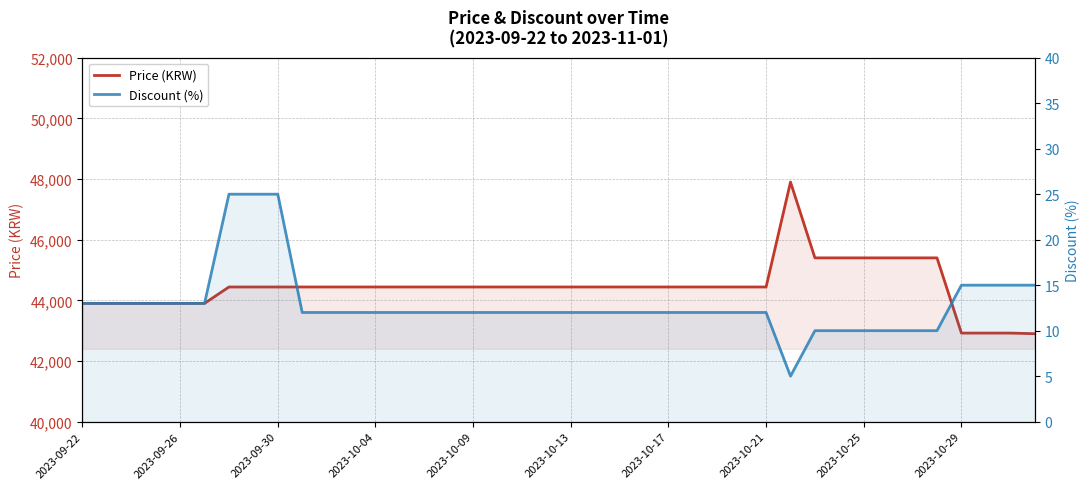

In Price (KRW), how many points are higher than both neighbors (excluding endpoints)?

1